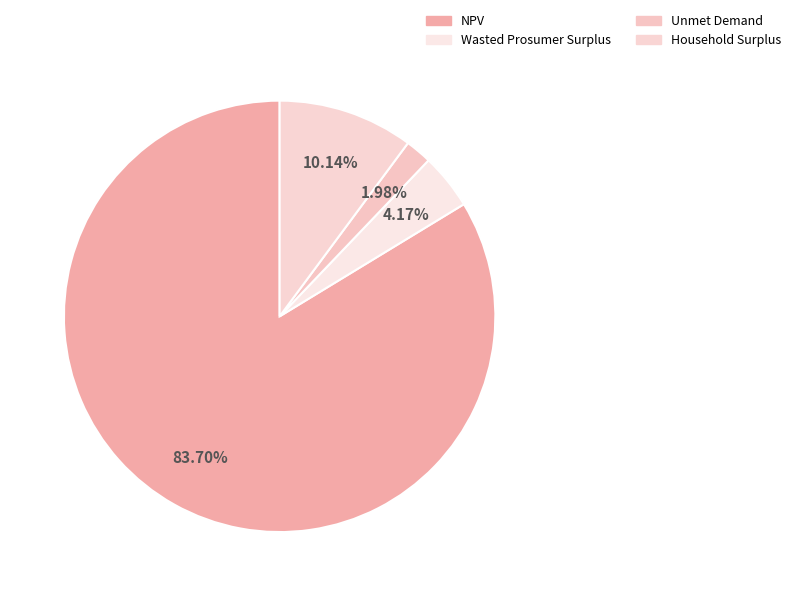

To the nearest percent, what percentage of the pie is Household Surplus?

10%